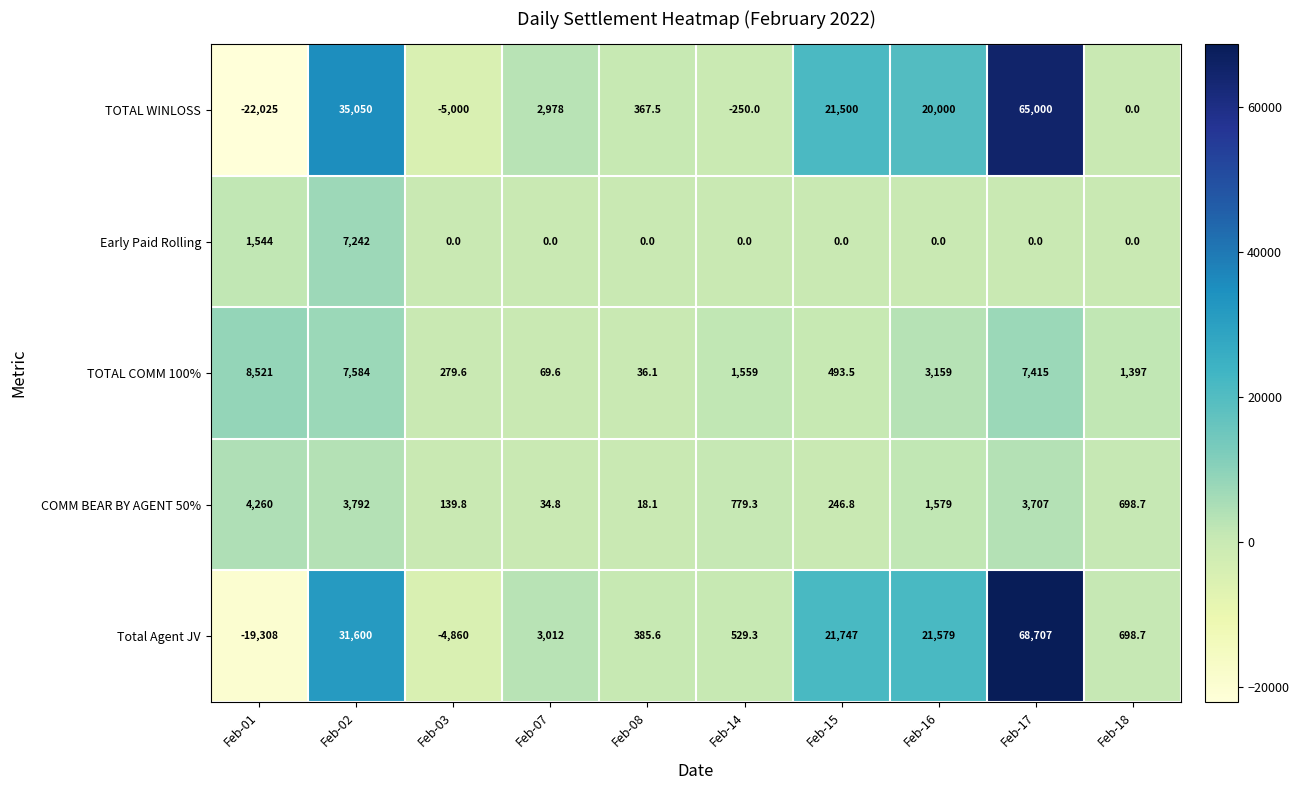

How many data points does each series have?

10